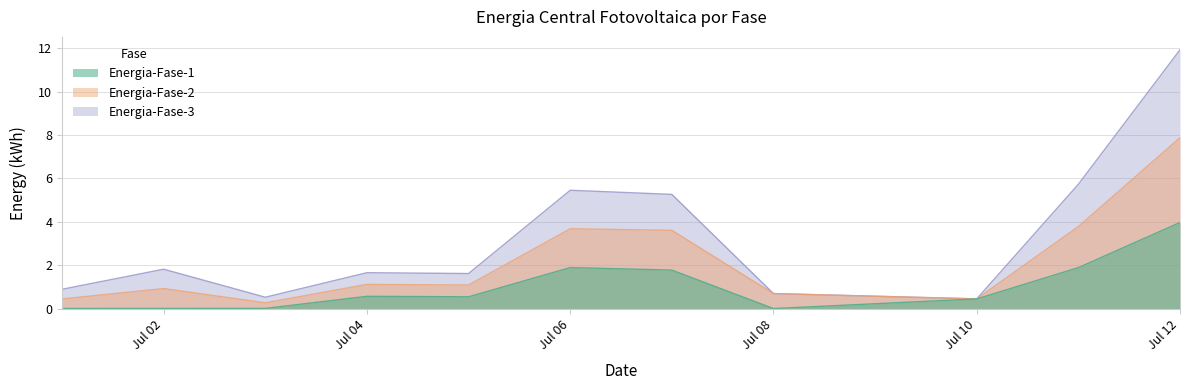

What is the value of the Energia-Fase-1 point at the 9th from the left?

0.4